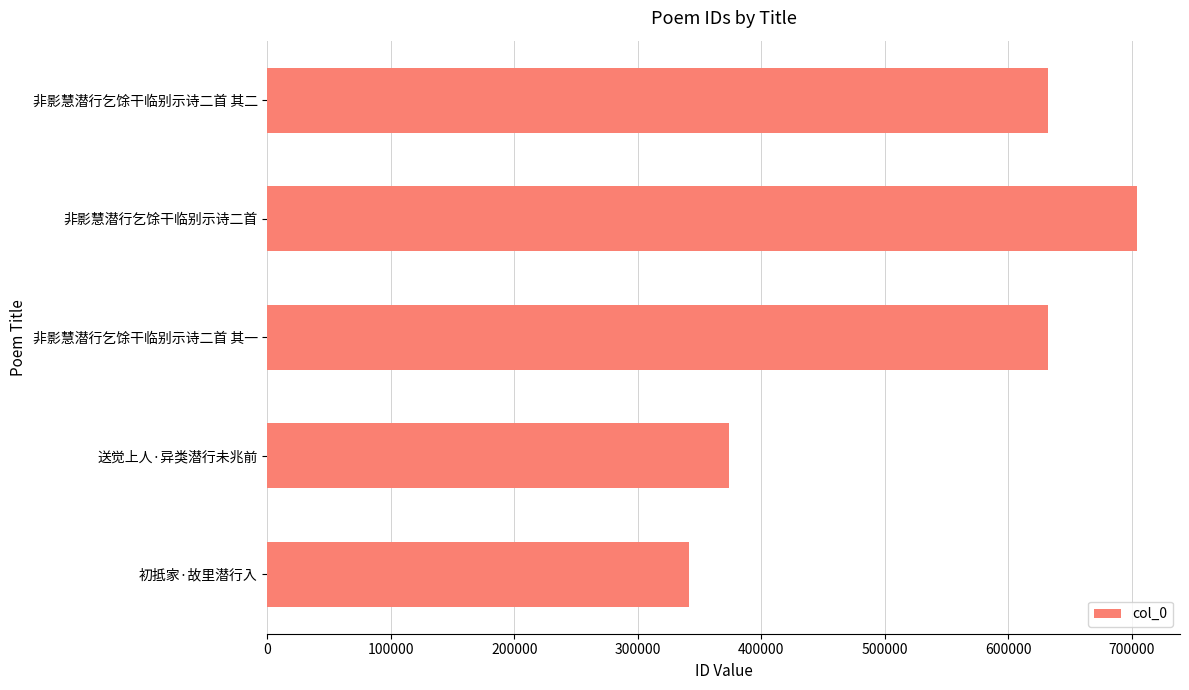

What is the average value?

536392